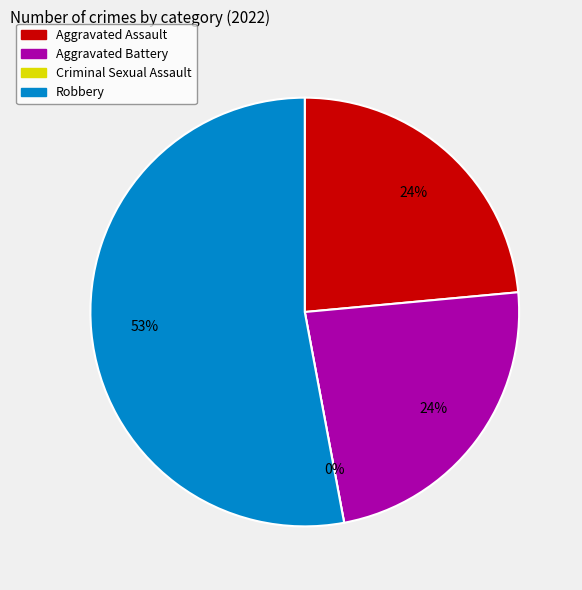

Which has a higher value, Aggravated Battery or Aggravated Assault?

Aggravated Battery